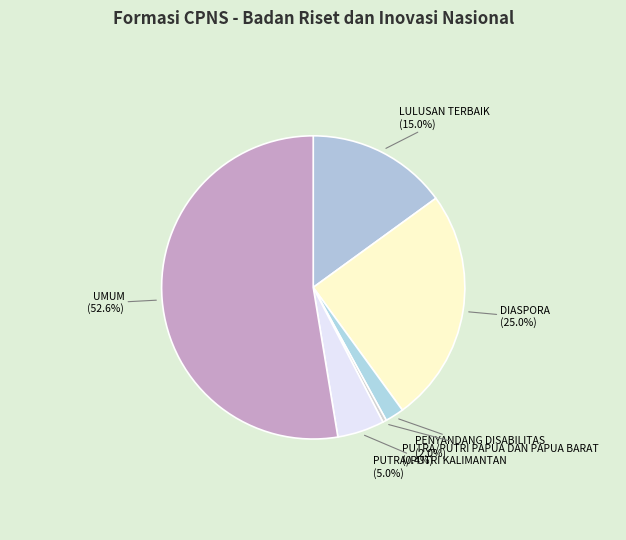

Which slice is the largest?

UMUM